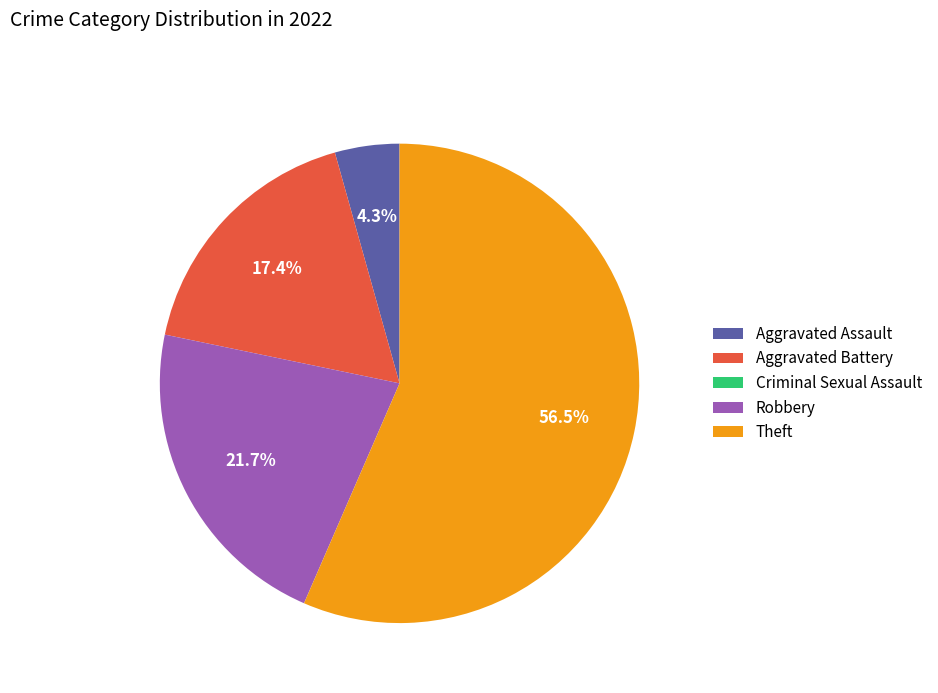

Is the sum of Robbery and Theft greater than half?

Yes